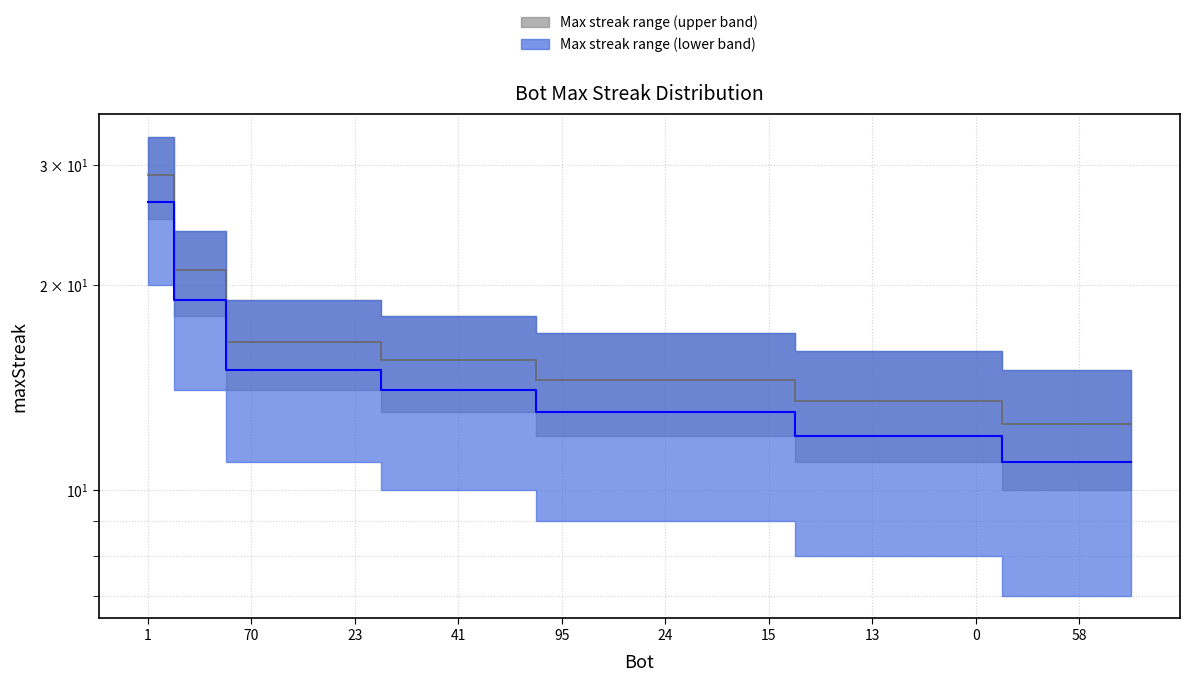

Reading right to left, what are all the values shown in this chart?

Median (gray band): 12.5	12.5	12.5	13.5	13.5	13.5	13.5	14.5	14.5	14.5	14.5	14.5	15.5	15.5	15.5	16.5	16.5	16.5	21.0	29.0
Median (blue band): 11.0	11.0	11.0	12.0	12.0	12.0	12.0	13.0	13.0	13.0	13.0	13.0	14.0	14.0	14.0	15.0	15.0	15.0	19.0	26.5